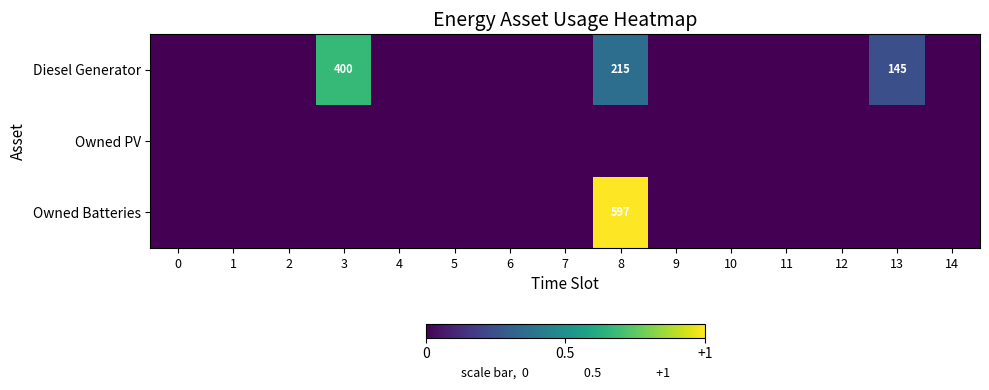

Is it true that Owned Batteries equals 597 at 8?

True